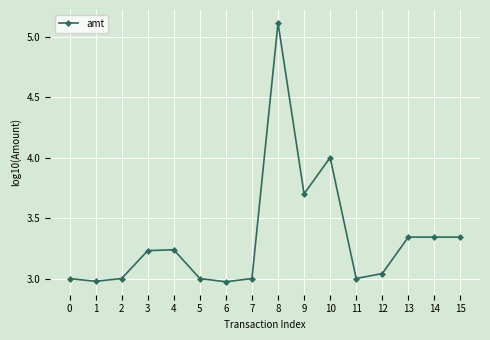

What is the sum of the values at 15 and 8?

8.5